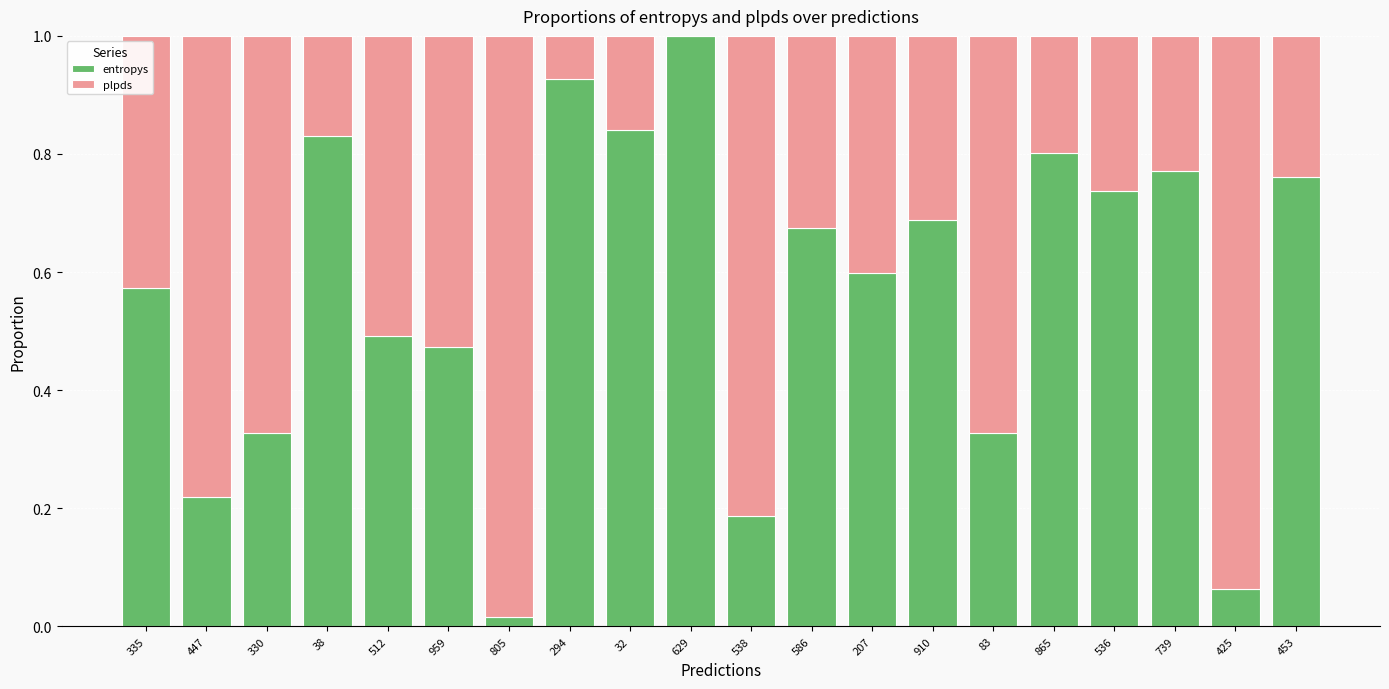

What is the sum of all entropys values?

11.3